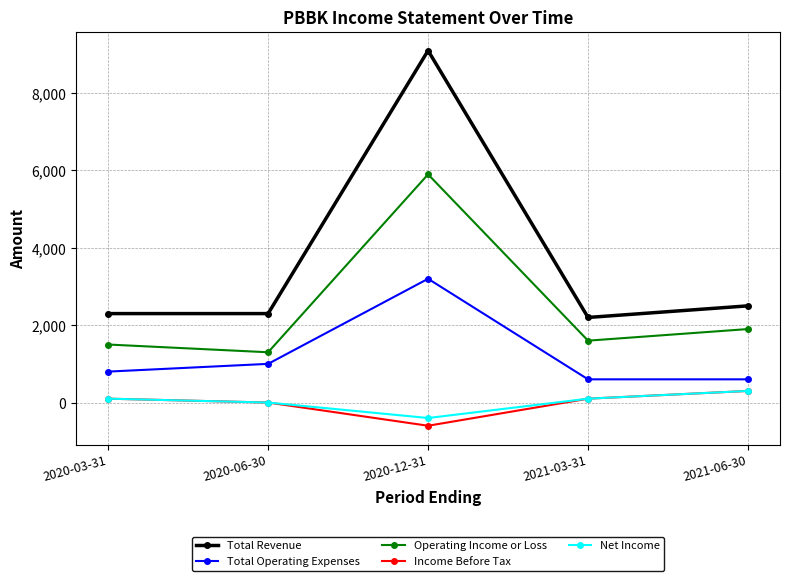

Where is Total Operating Expenses nearest to the value 1900?

2020-06-30